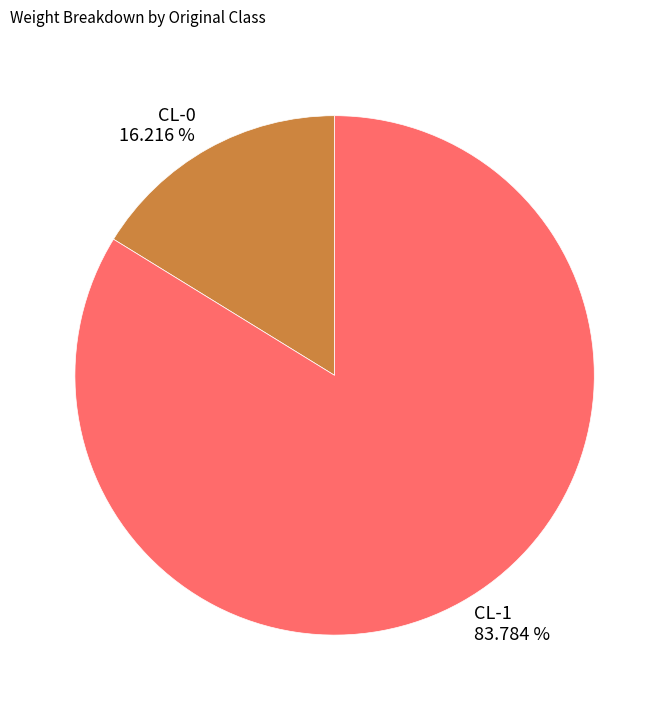

Count the number of slices in the pie.

2